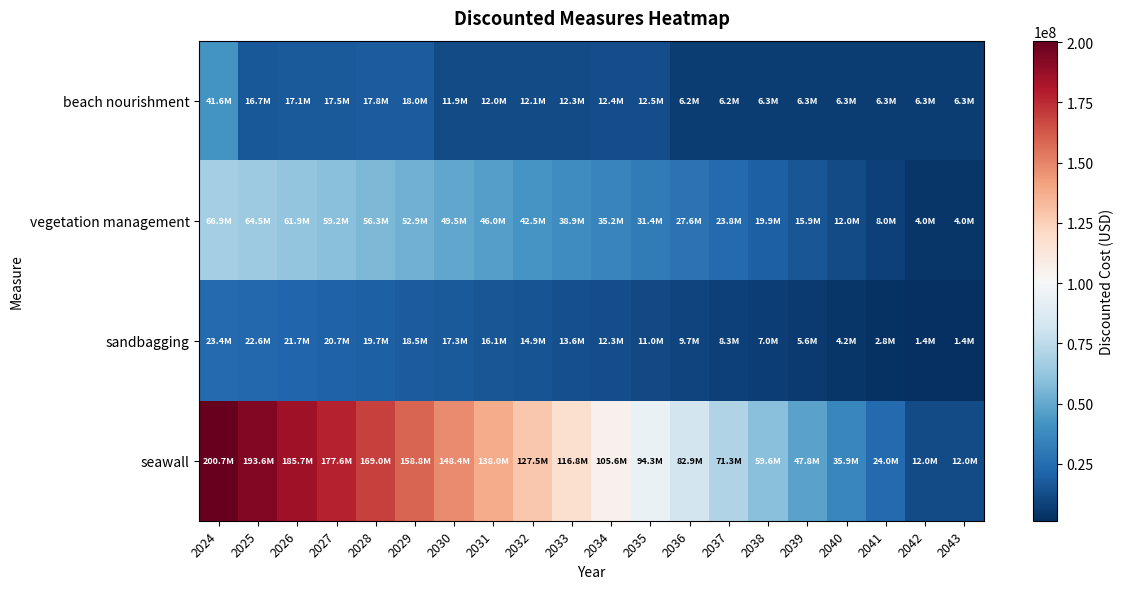

Rank the series by their maximum value, from highest to lowest.

seawall, vegetation management, beach nourishment, sandbagging